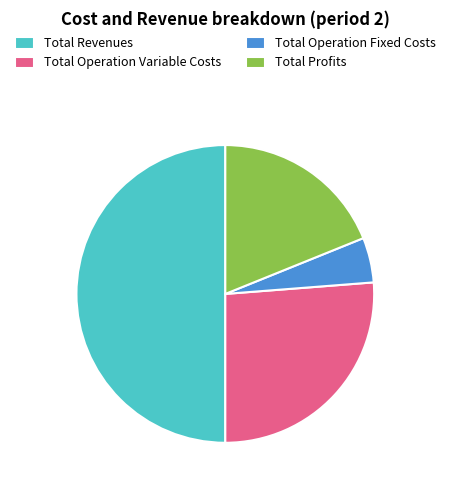

Between Total Operation Fixed Costs and Total Profits, which is larger?

Total Profits